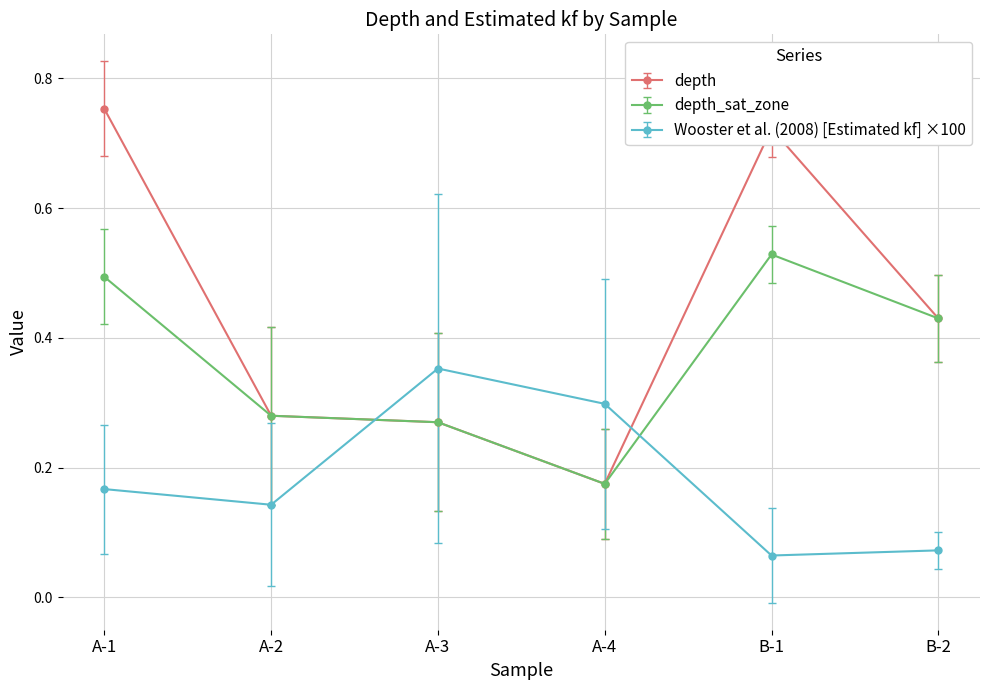

What is the label of the 3rd point from the right?

A-4